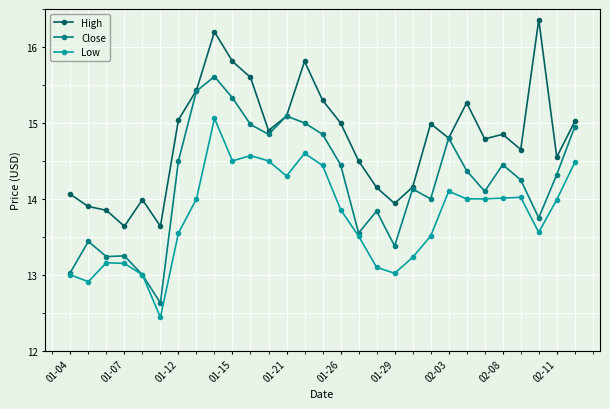

Which series has the widest spread of values?

Close